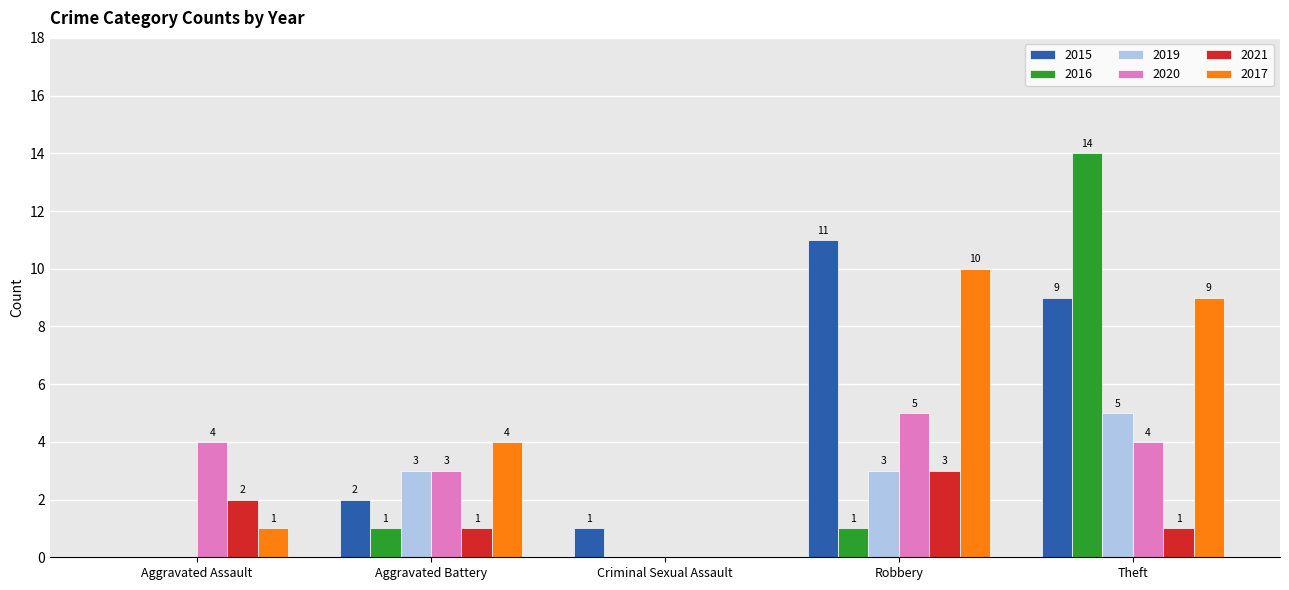

How many positive values does the 2015 series have?

4